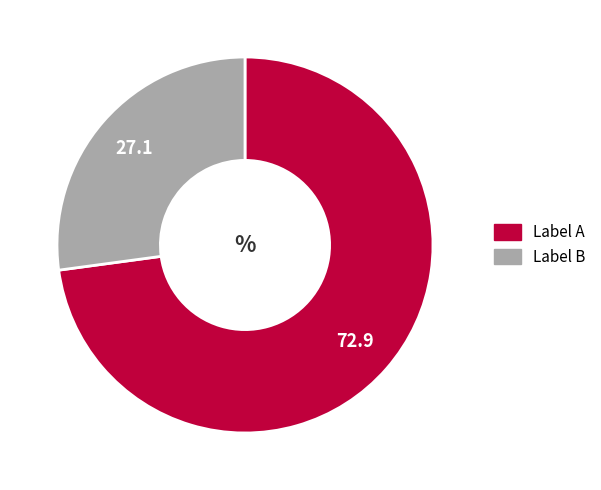

Is there any slice that represents more than half of the pie?

Yes